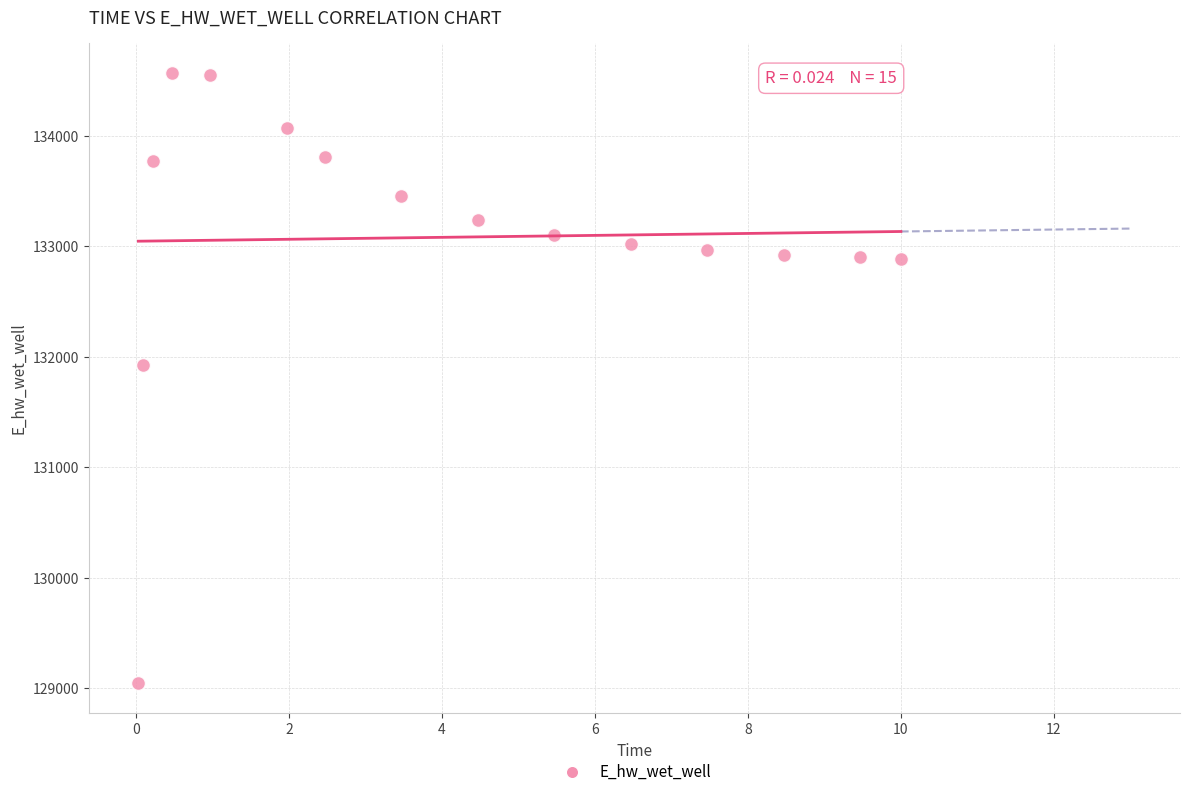

What Y value in the scatter plot is closest to 131806?

131926.5